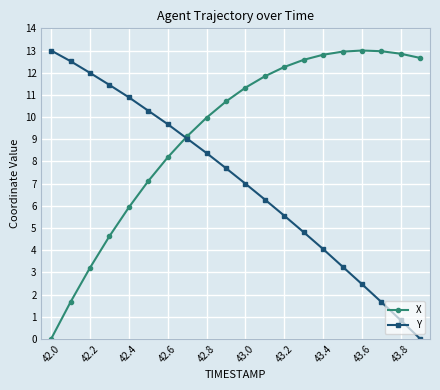

List the series in order of their overall mean, highest first.

X, Y